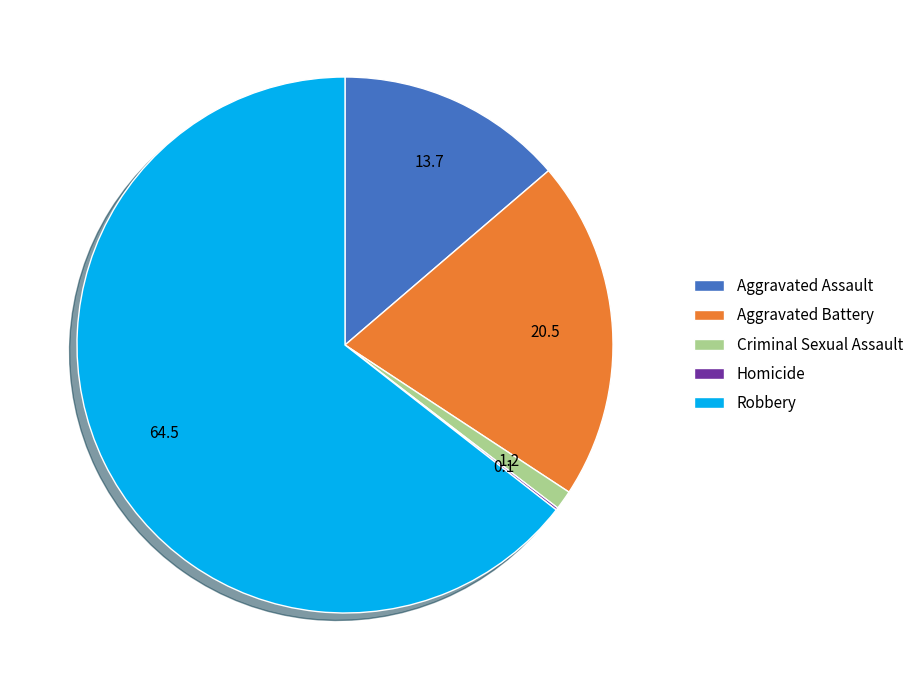

What is the majority slice?

Robbery